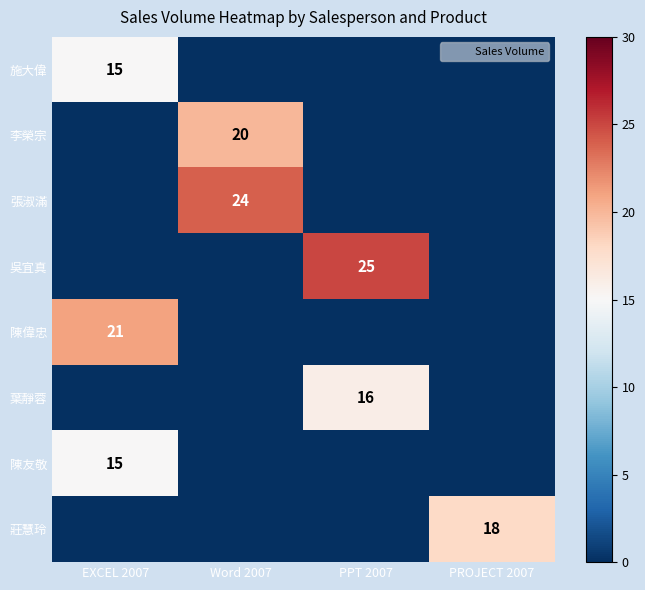

What is the sum of all 吳宜真 values?

25